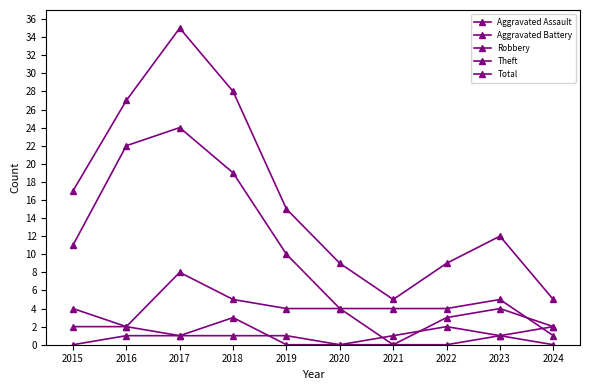

Does the chart have visible grid lines?

No